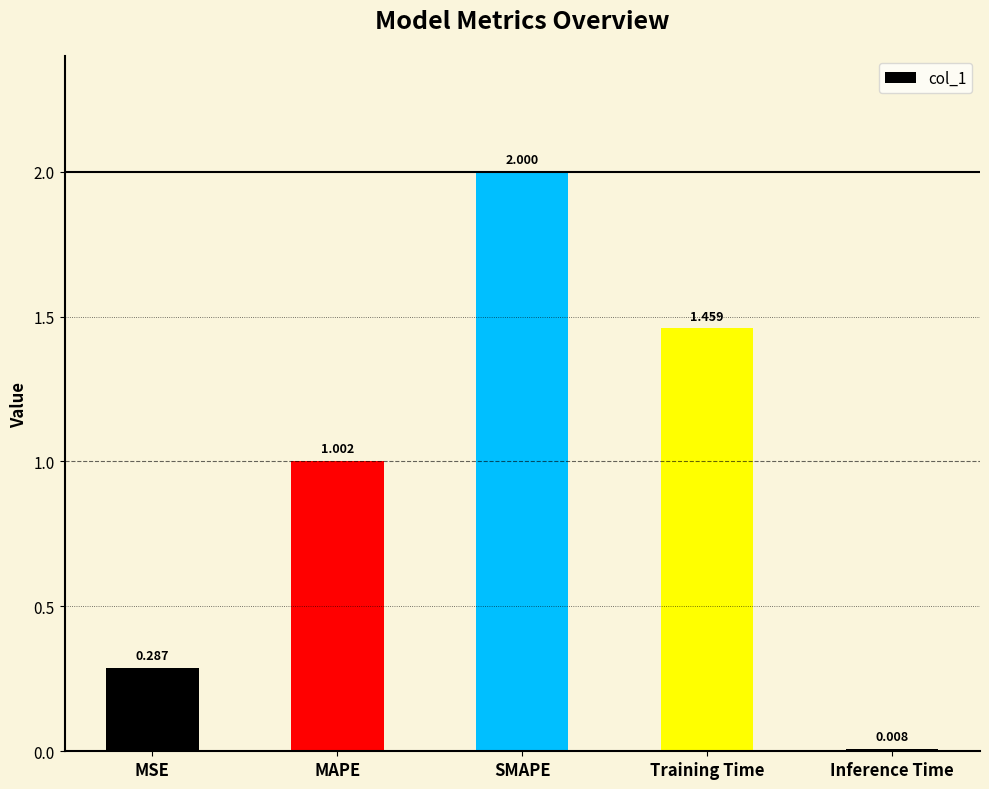

Which has a higher value, MAPE or Training Time?

Training Time